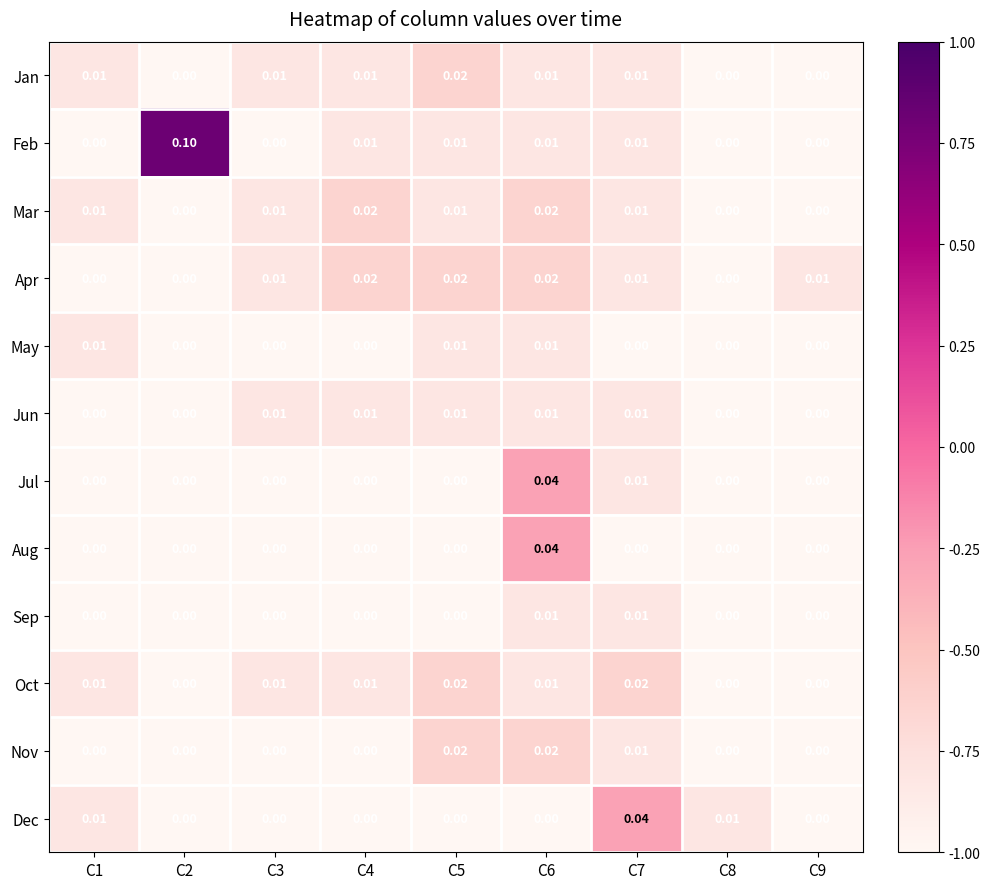

Which series changed the most between C1 and C4?

Apr